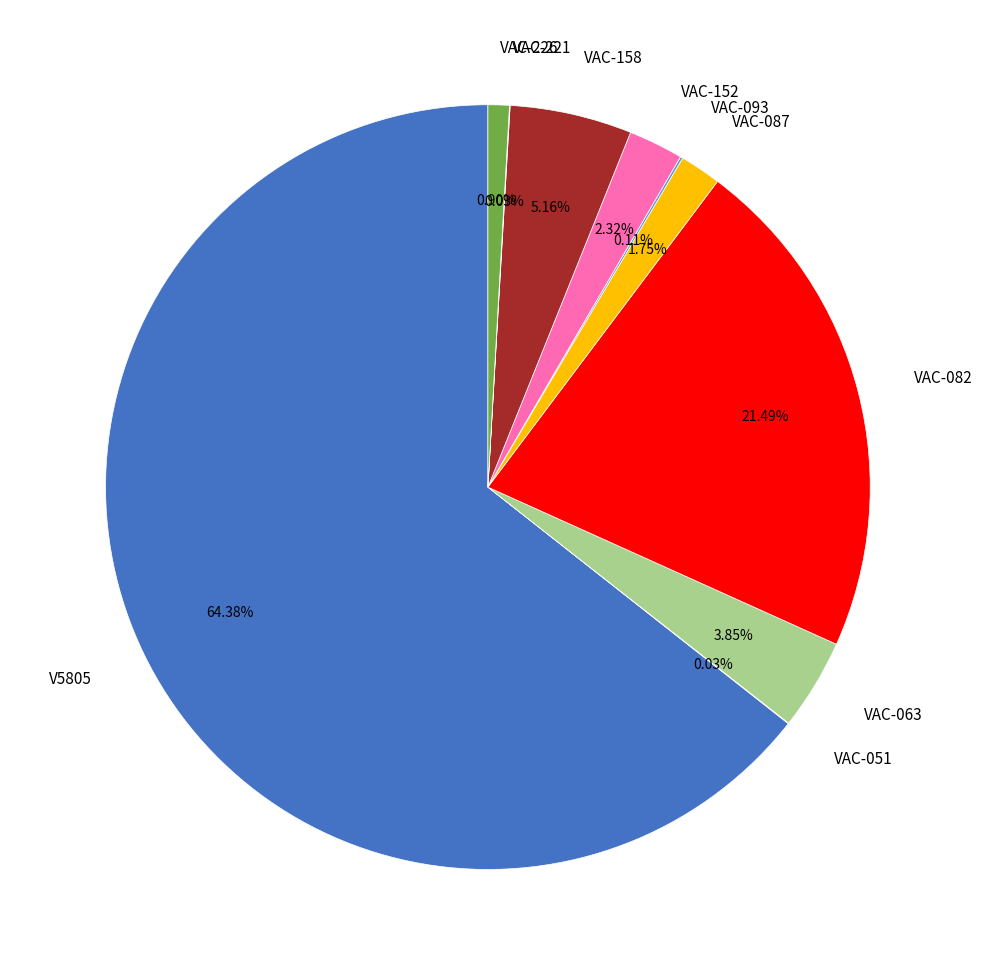

Approximately how many times larger is the value at V5805 compared to VAC-226?

71.6